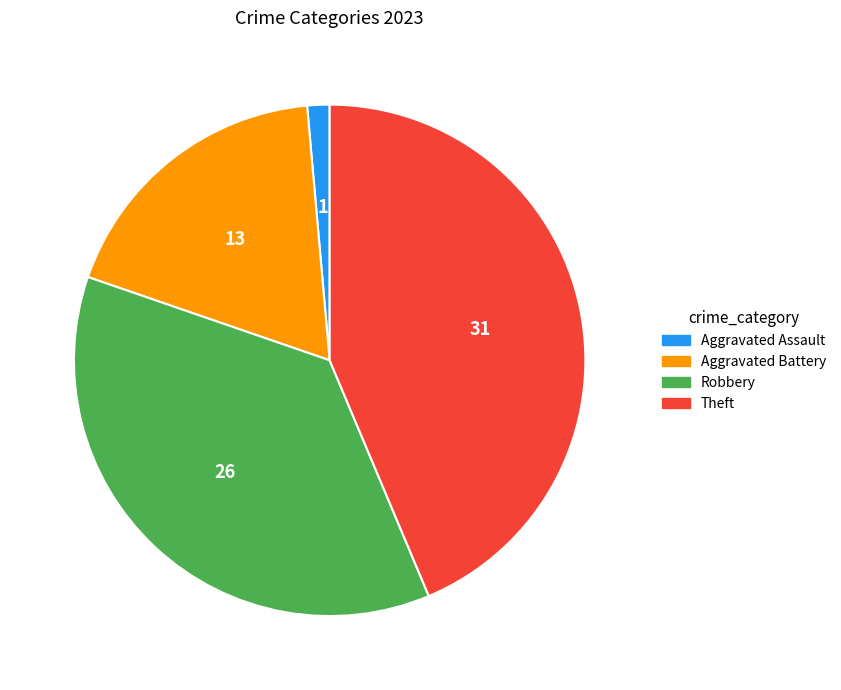

How many slices are in this pie chart?

4